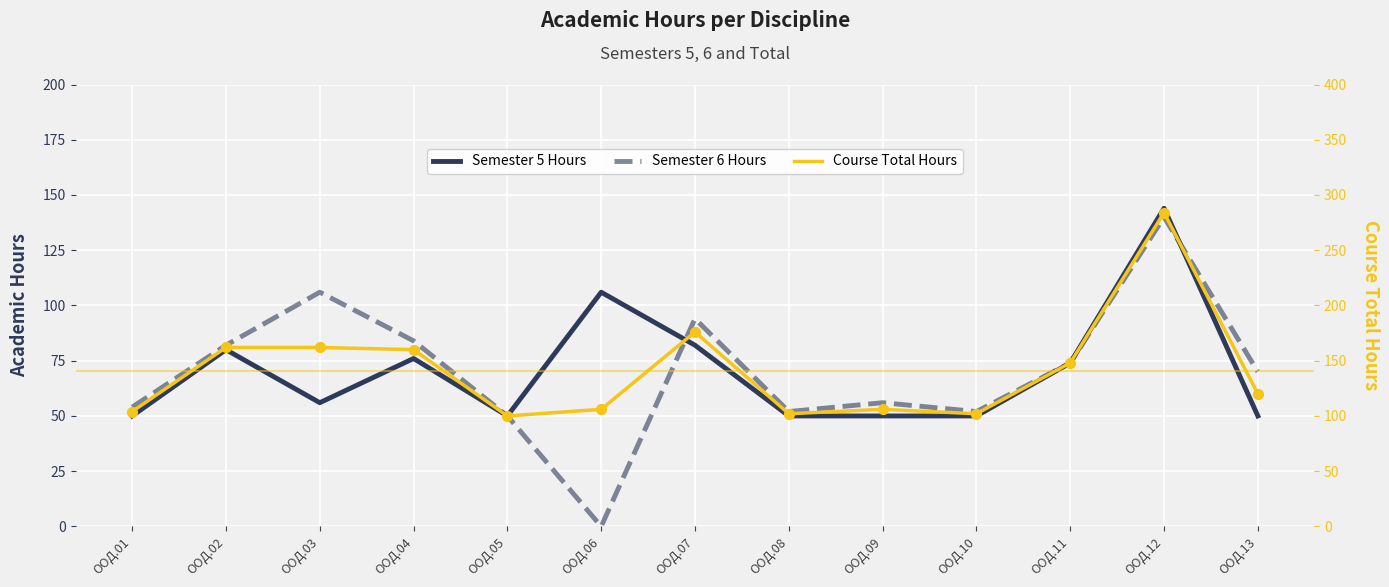

Which series has the largest Y range (max minus min)?

Course Total Hours